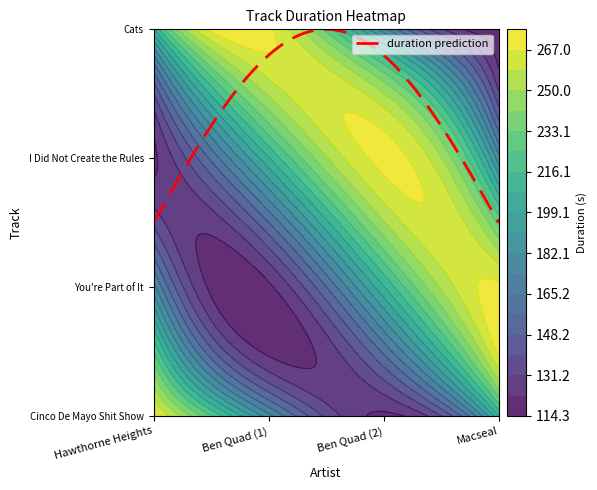

Reading left to right, what are all the values shown in this chart?

Cinco De Mayo Shit Show: 269.2	177.0	120.9	206.8
You're Part of It: 177.0	120.9	206.8	269.2
I Did Not Create the Rules: 120.9	206.8	269.2	177.0
Cats: 206.8	269.2	177.0	120.9